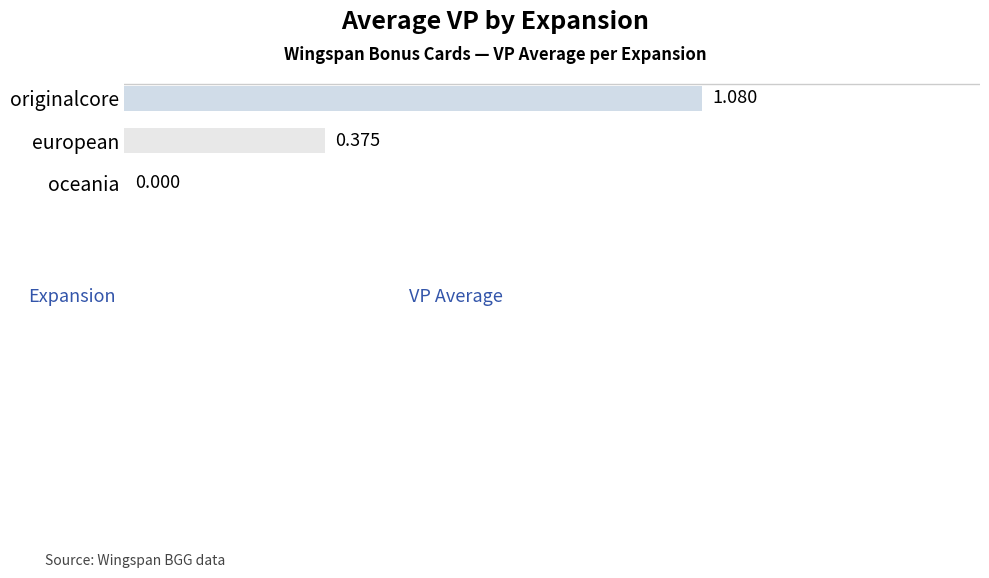

Count the number of categories in the chart.

1